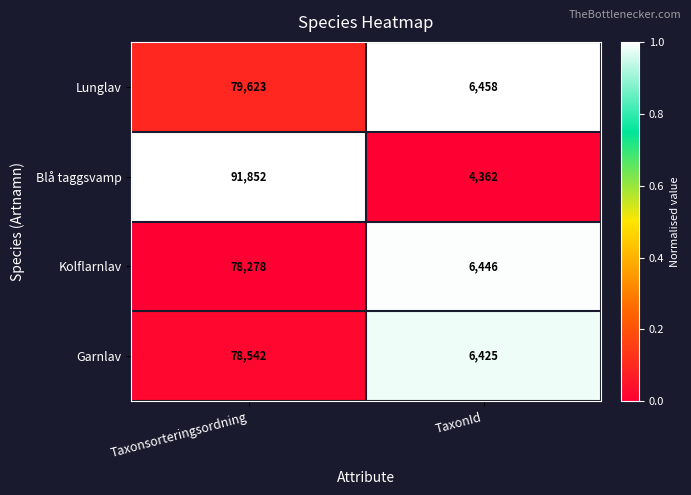

What is the average value of the Blå taggsvamp series?

48107